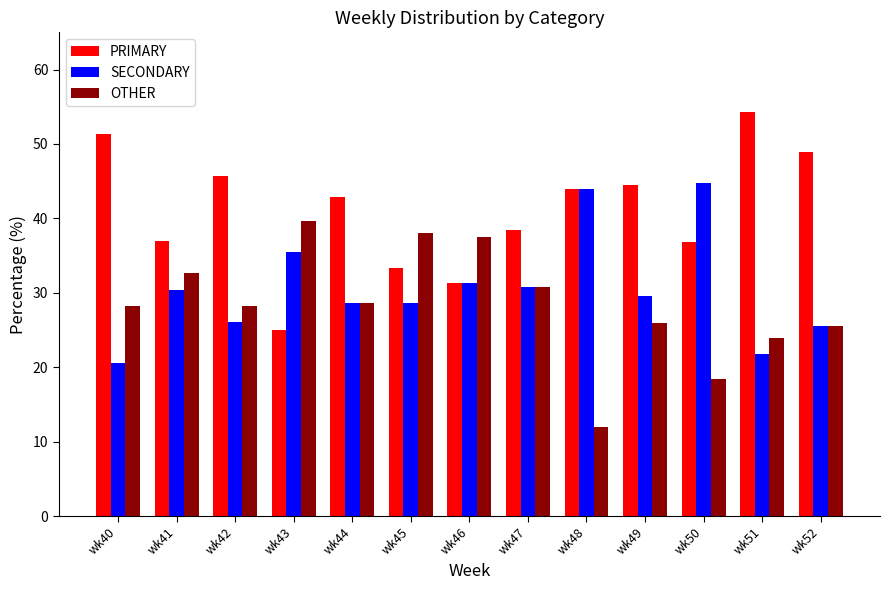

Count the number of categories in the chart.

13